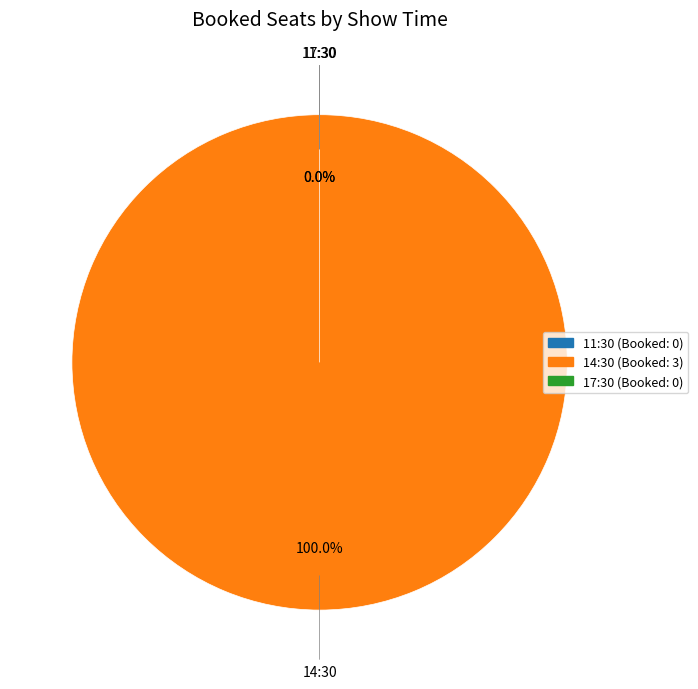

Rank the categories by value from highest to lowest.

14:30, 11:30, 17:30